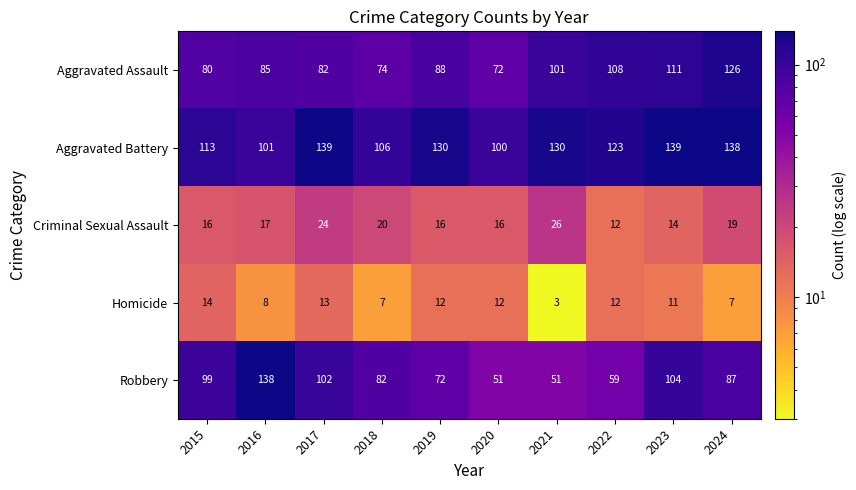

Is the value of Aggravated Battery at 2023 greater than the value of Criminal Sexual Assault at 2020?

Yes